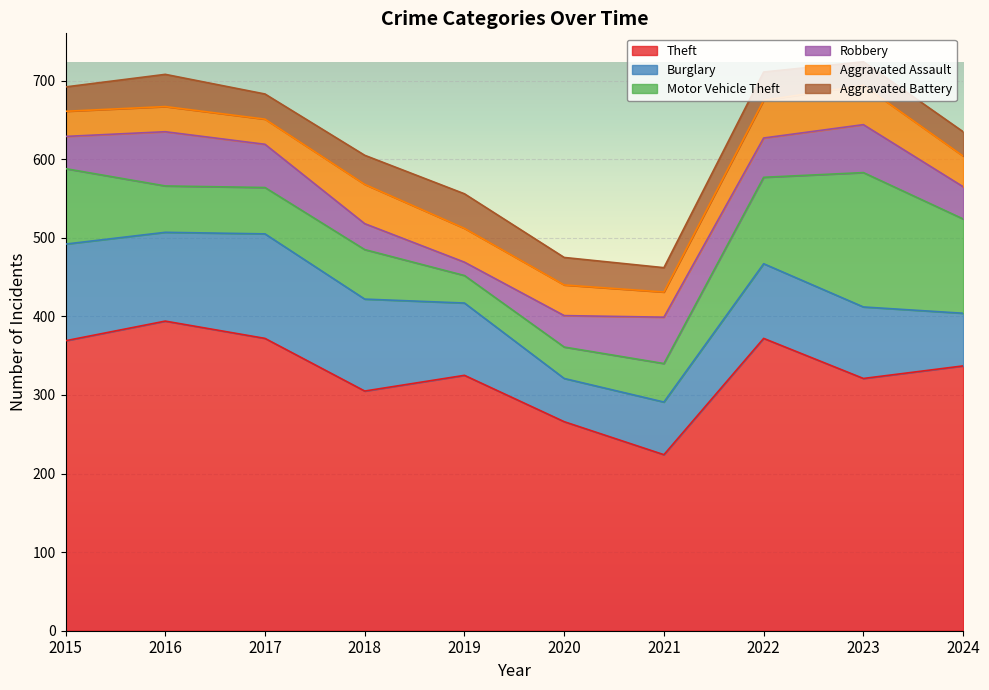

Which has a higher value, 2017 or 2023?

2017